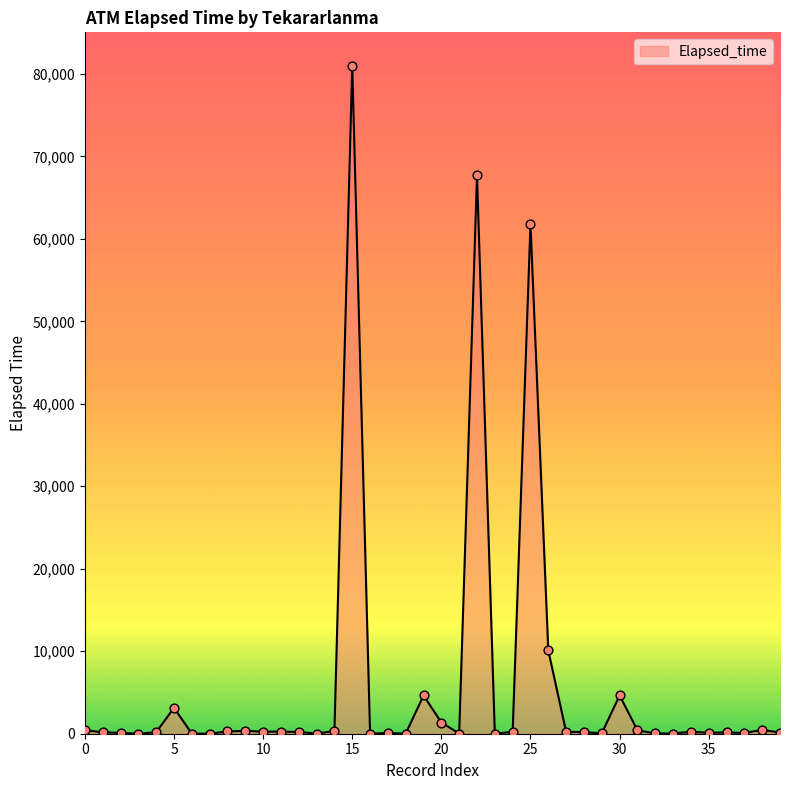

What is the difference between the maximum and minimum values?

80985